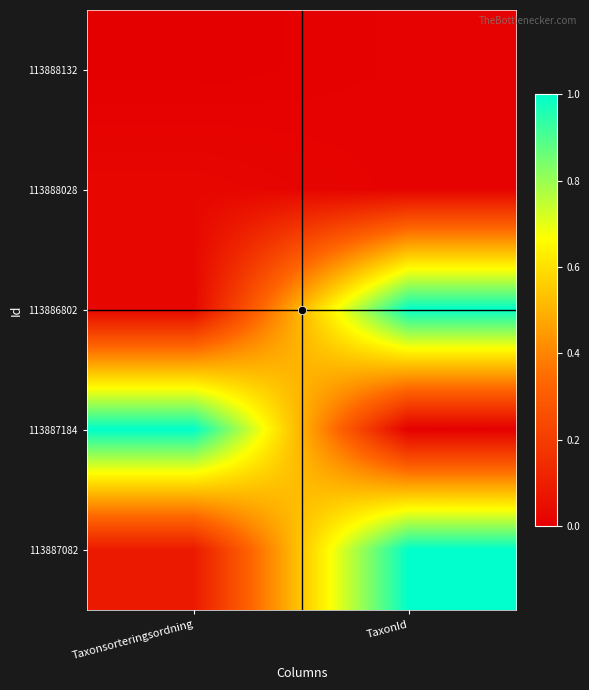

Rank the series by their maximum value, from highest to lowest.

113887184, 113887082, 113886802, 113888028, 113888132